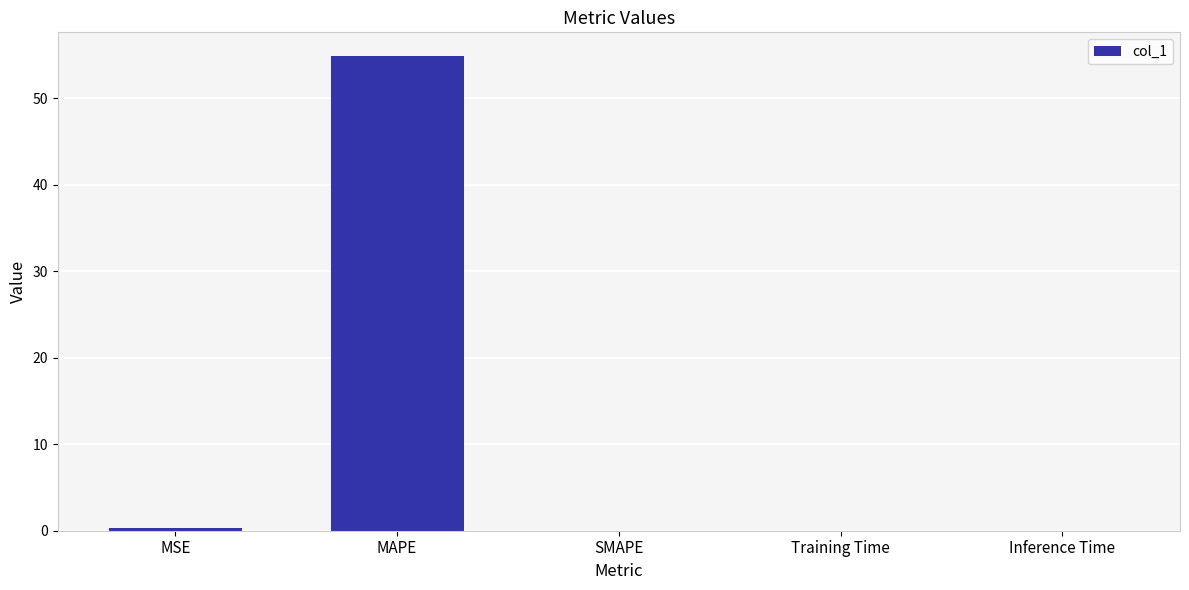

What is the greatest value displayed?

54.9